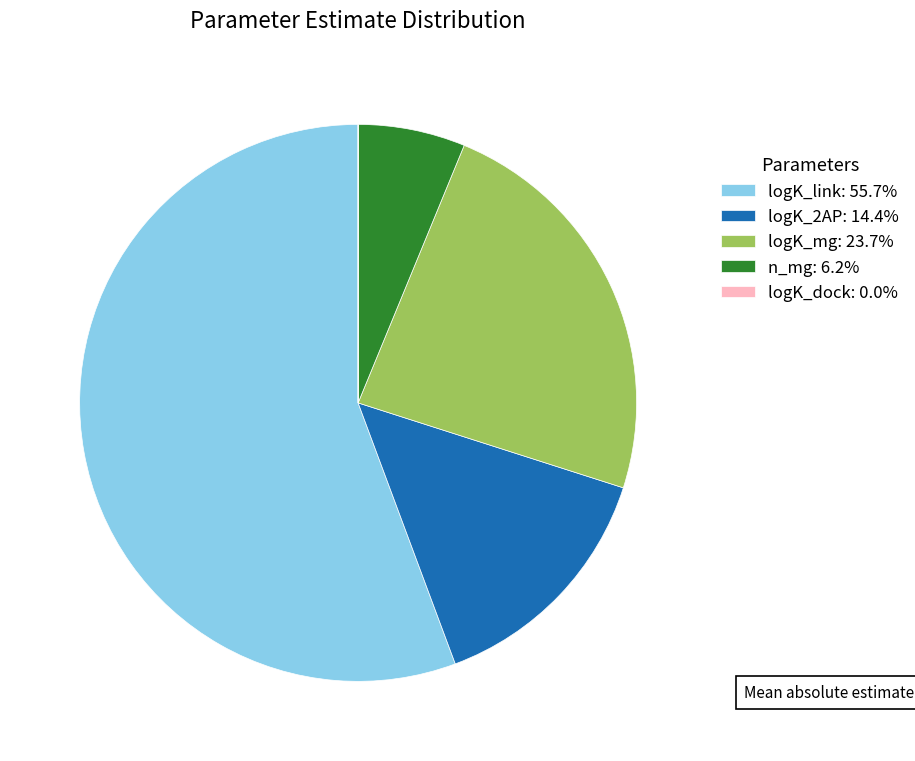

Does n_mg: 6.2% represent more than half of the total?

No